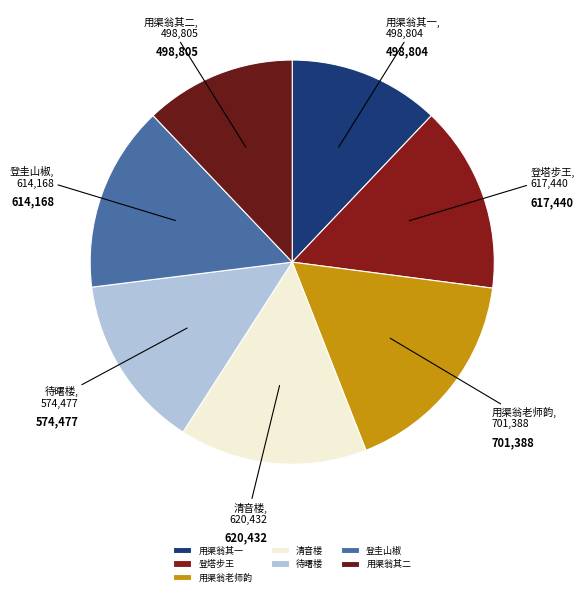

Which category has the biggest portion of the pie?

用渠翁老师韵